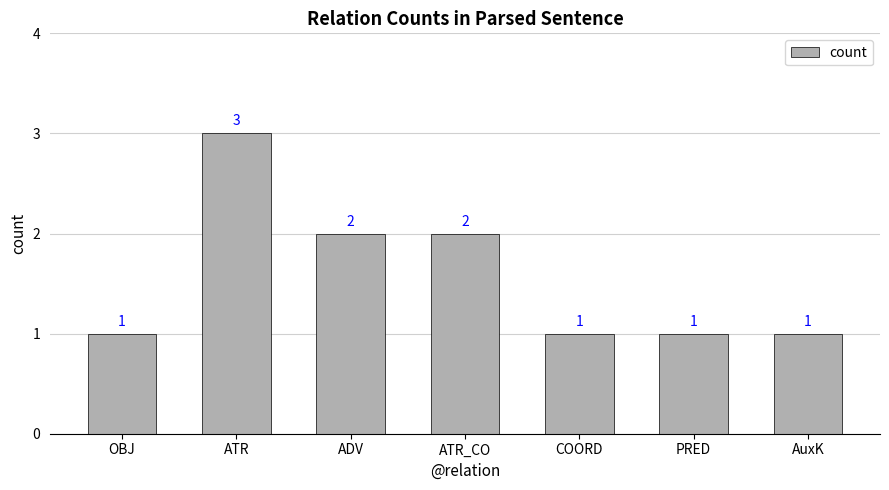

How many values exceed 1?

3